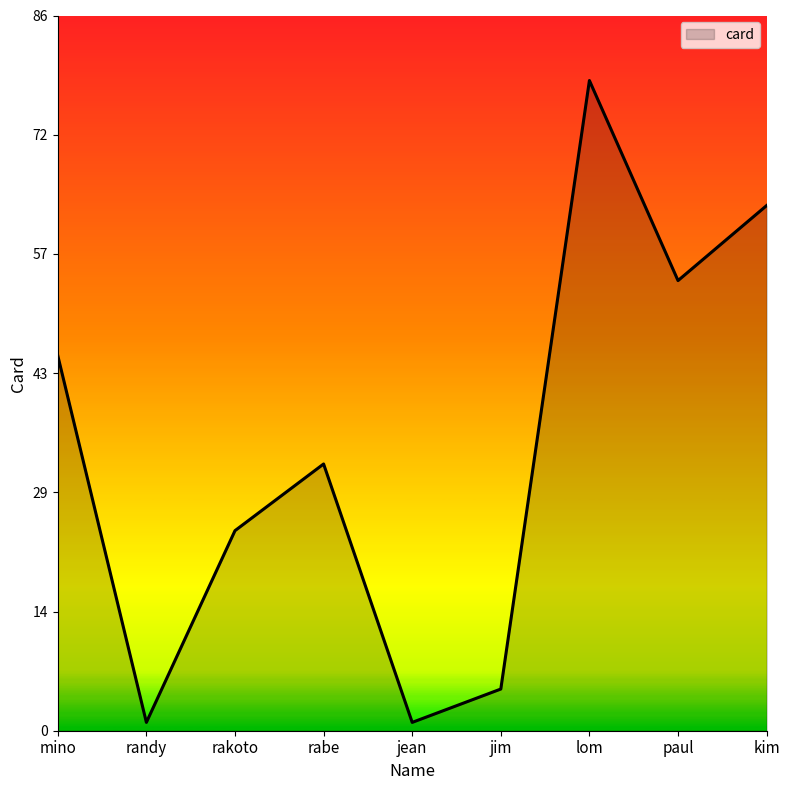

The value at rabe is 45. True or false?

False